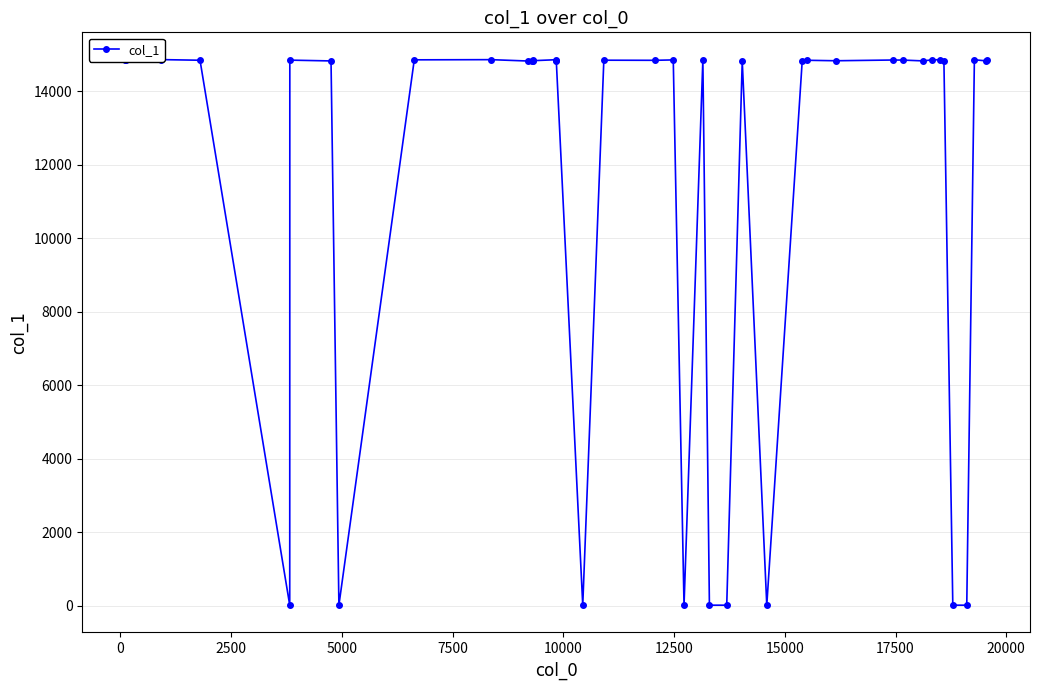

The value at 33 is 7923. True or false?

False